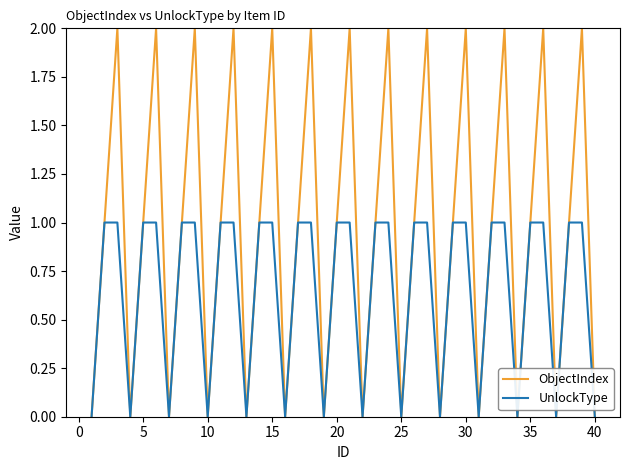

Which series has the largest total across all categories?

ObjectIndex